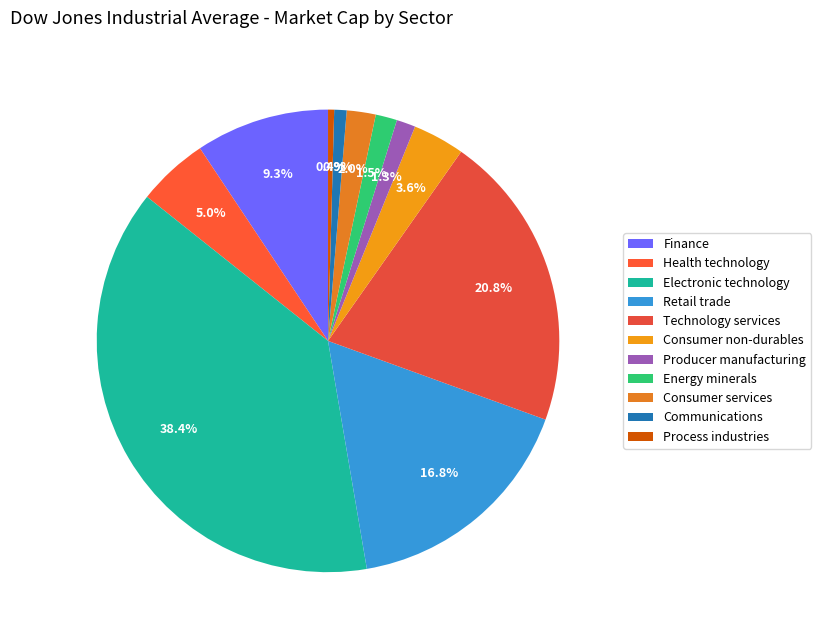

Is it true that Consumer non-durables is 4% of the pie?

True